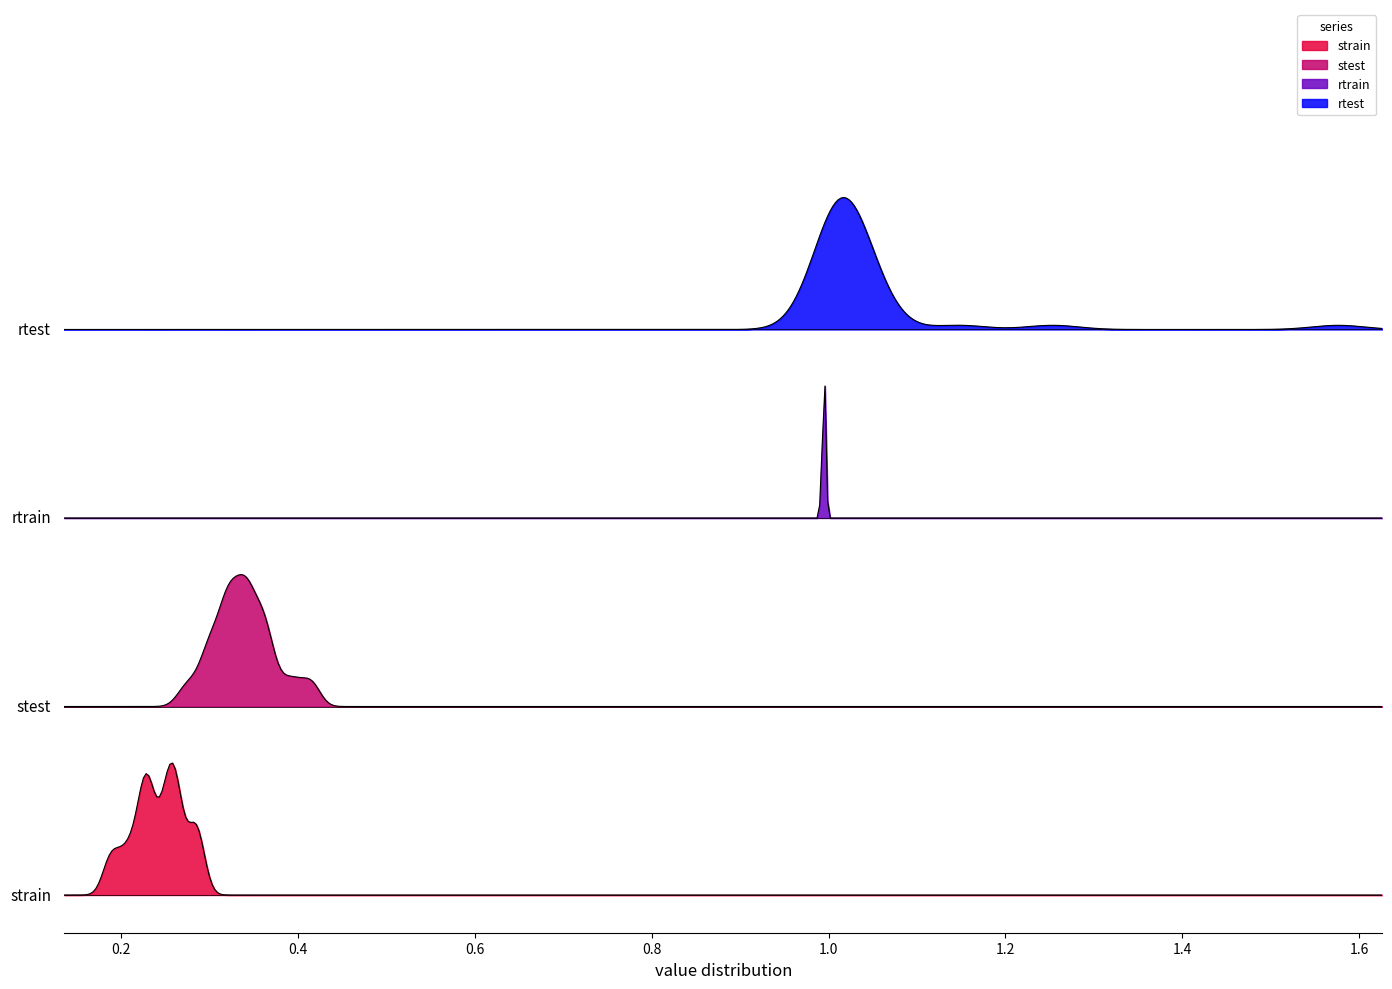

True or false: rtest and stest intersect in this chart.

False